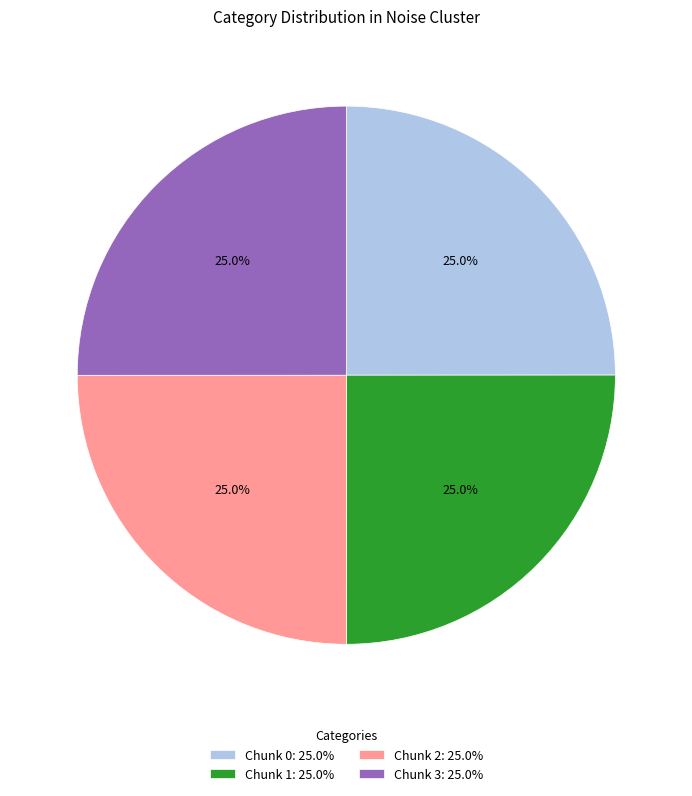

How much of the chart is everything except Chunk 1: 25.0%?

75.0%